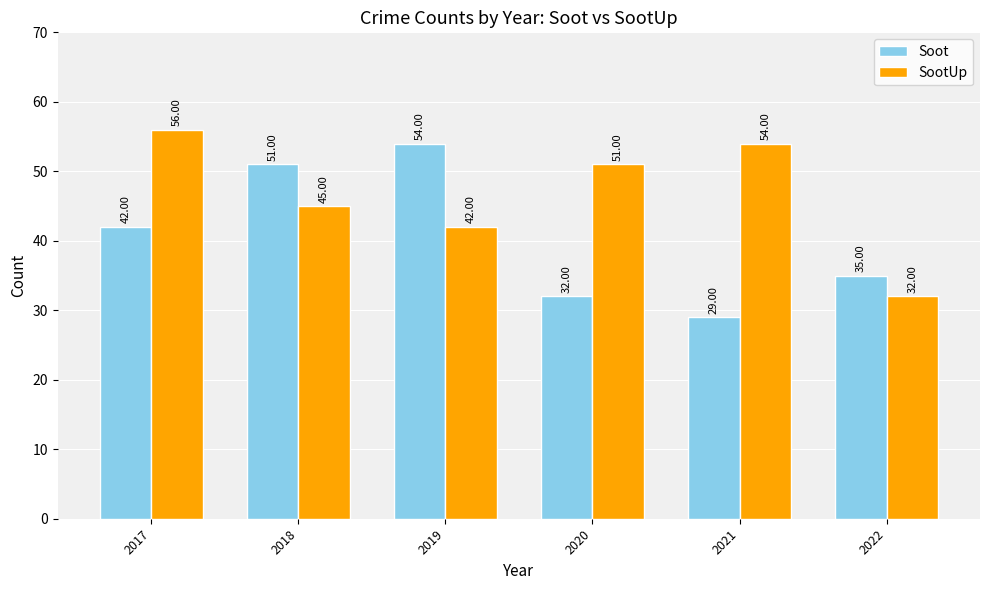

What is the spread (max minus min) of values at 2021?

25